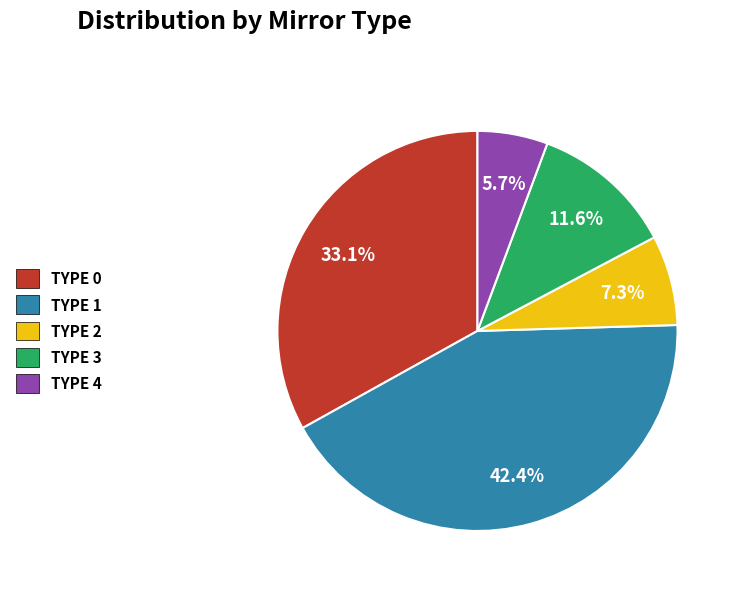

Which category has the smallest portion of the pie?

TYPE 4